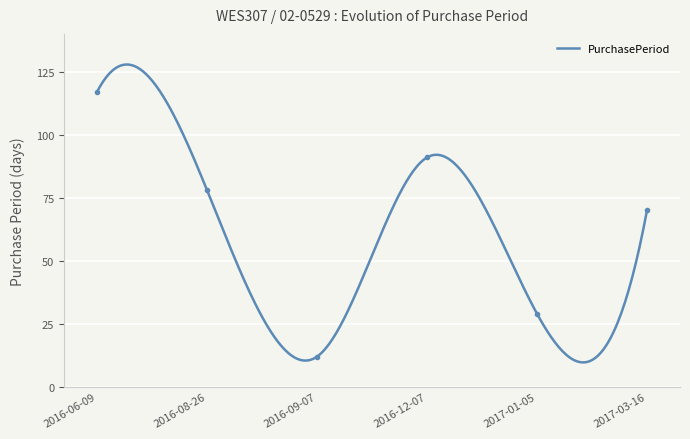

How many values exceed 78?

2